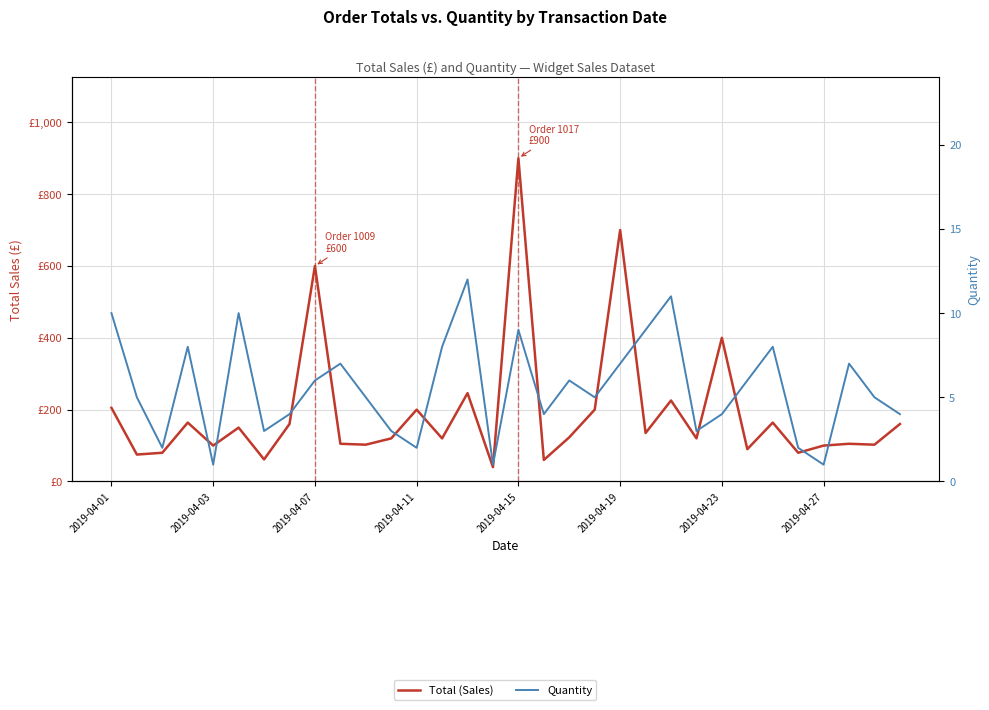

Rank the series at 2019-04-11 from highest to lowest value.

Total (Sales), Quantity